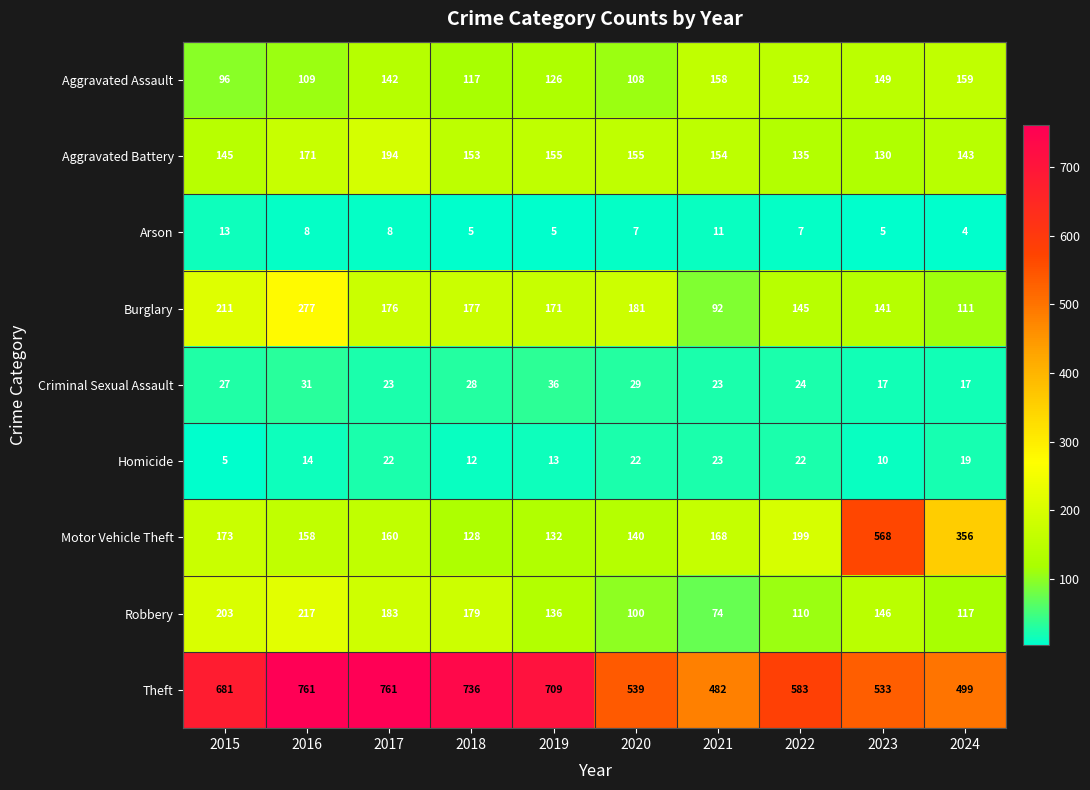

What is the total value across all series at 2024?

1425